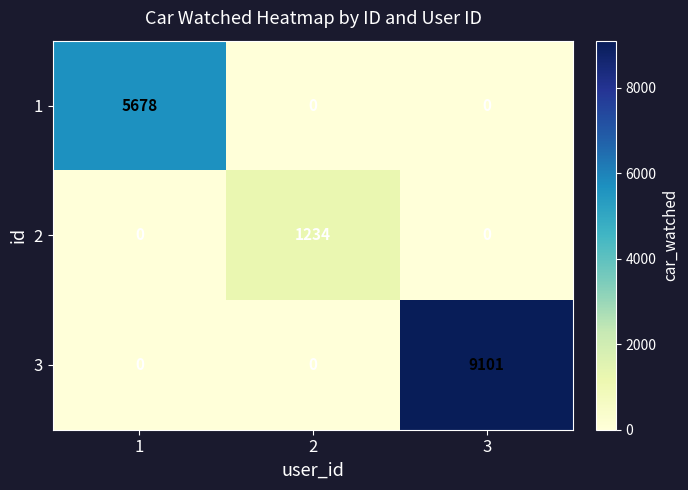

Reading left to right, list all the values displayed in this chart.

1: 1=5678	2=0	3=0
2: 1=0	2=1234	3=0
3: 1=0	2=0	3=9101